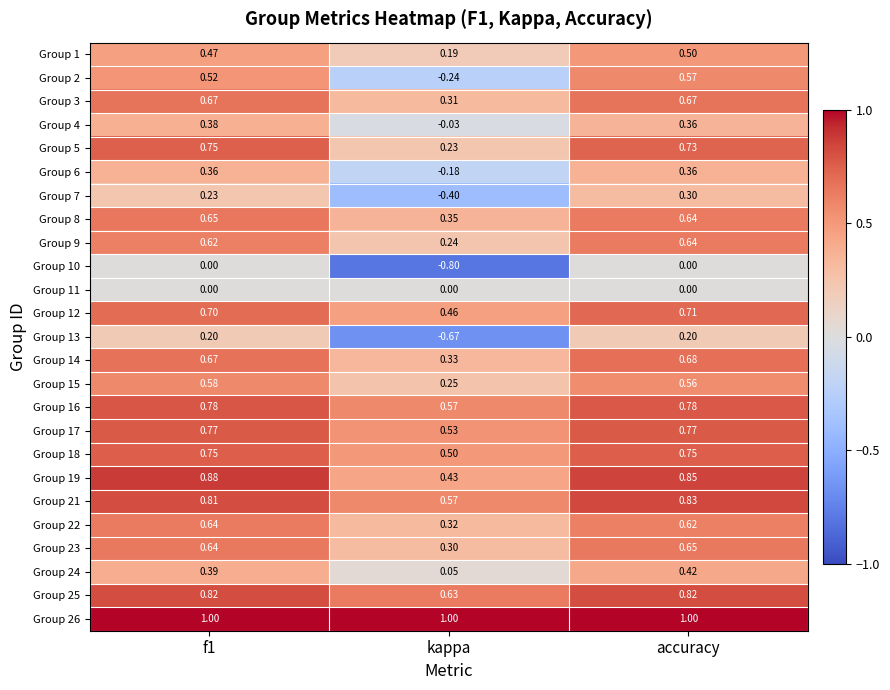

What is the maximum value shown in the chart?

1.0